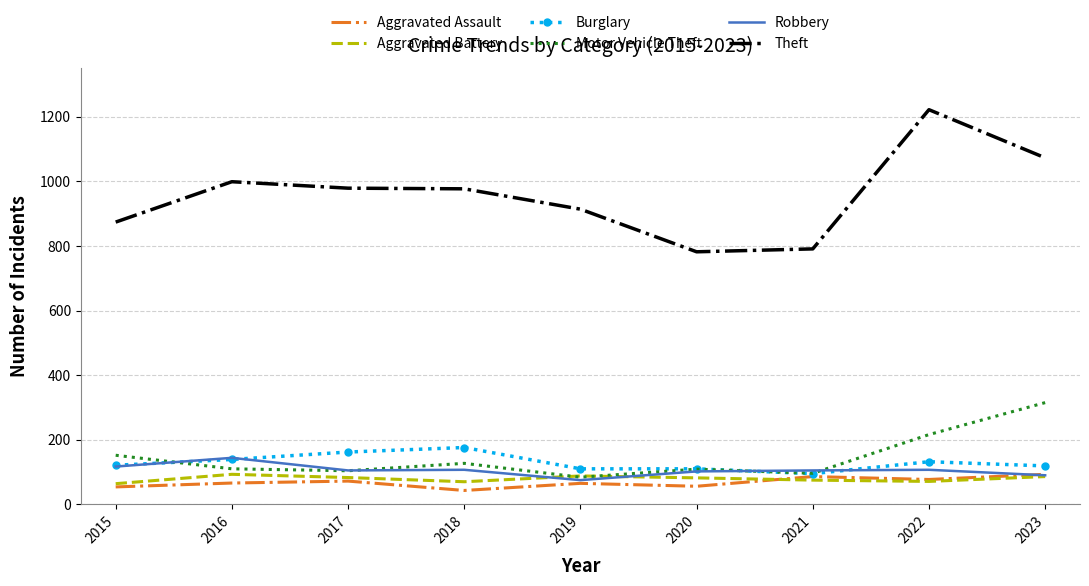

True or false: Theft has a value of 1446 at 2015.

False